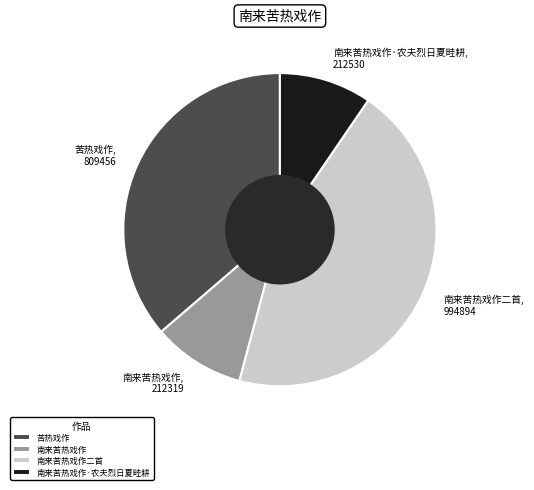

What is the largest slice in the pie chart?

南来苦热戏作二首